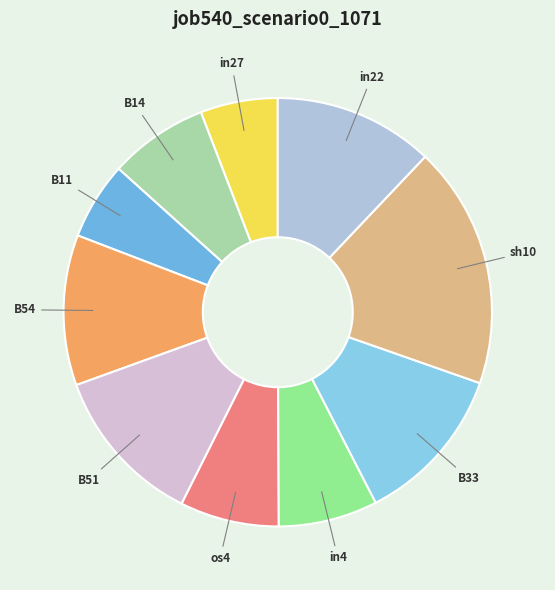

What is the largest slice in the pie chart?

sh10